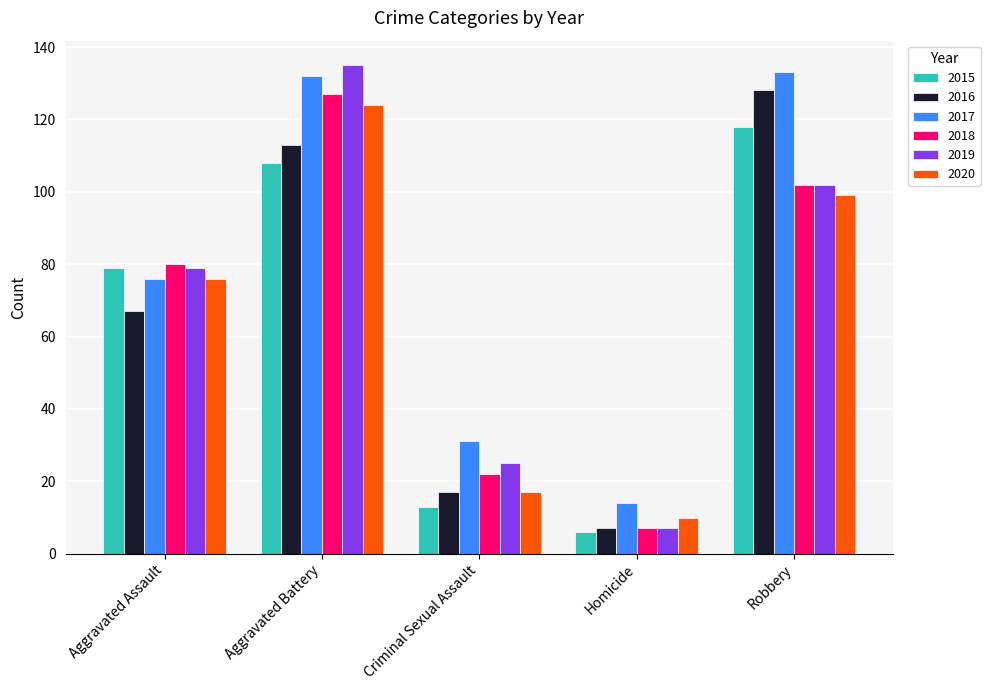

What is the total value across all series at Aggravated Battery?

739